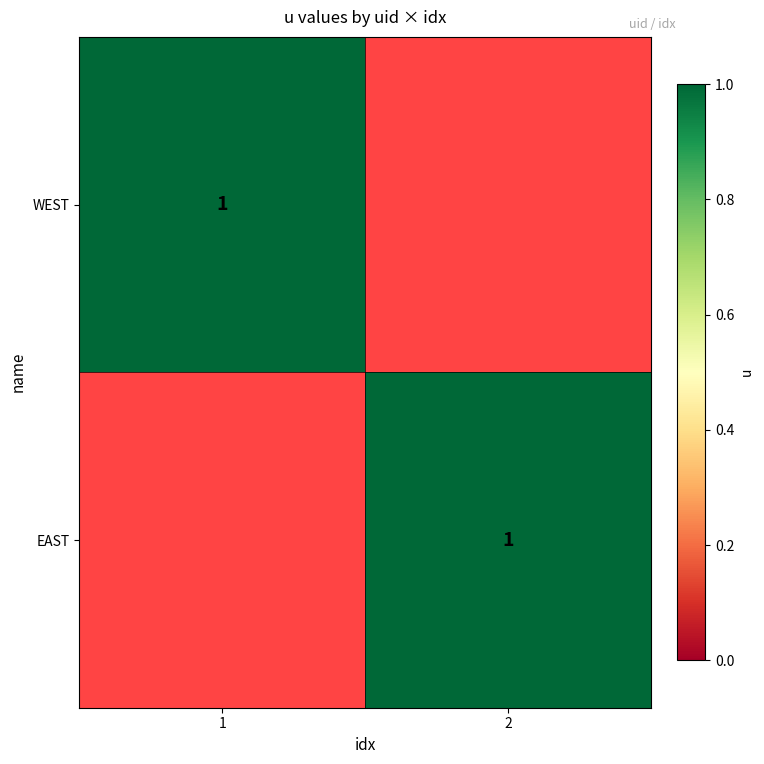

At which category is the sum across all series the highest?

1